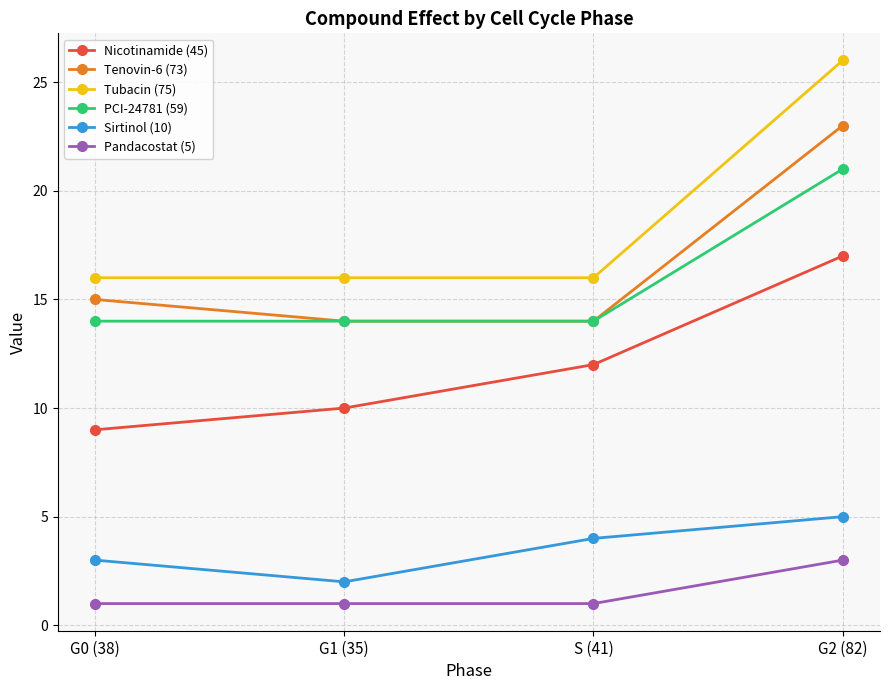

What is the difference between the maximum and second lowest values in the Sirtinol (10) series?

2